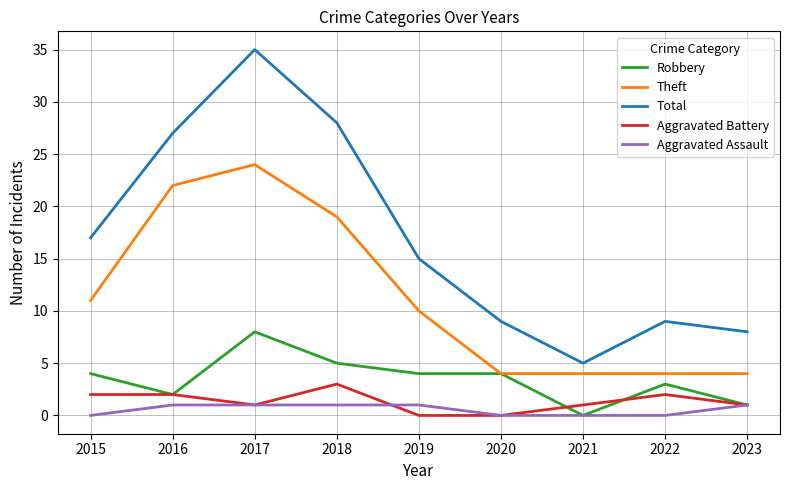

Read the Total value at 2020.

9